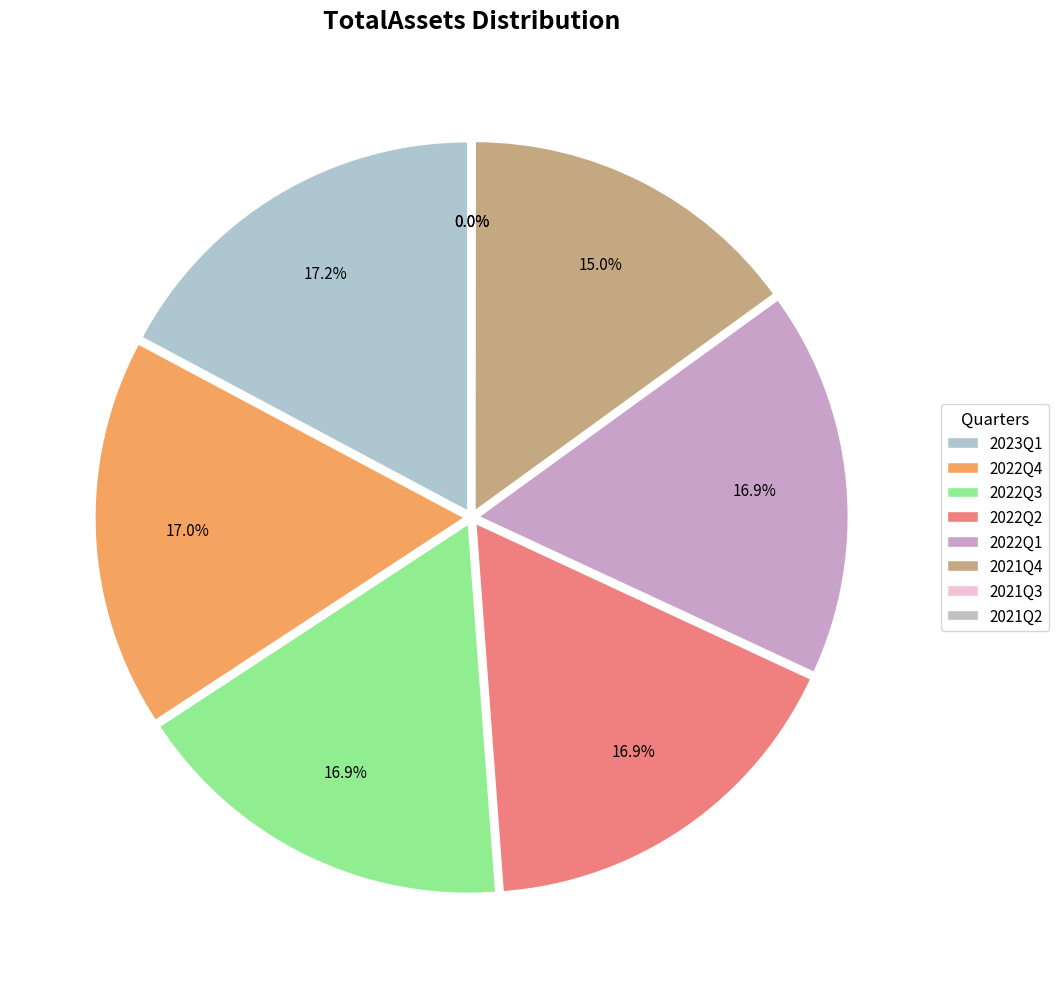

The 2021Q4 slice represents 4% of the pie. True or false?

False